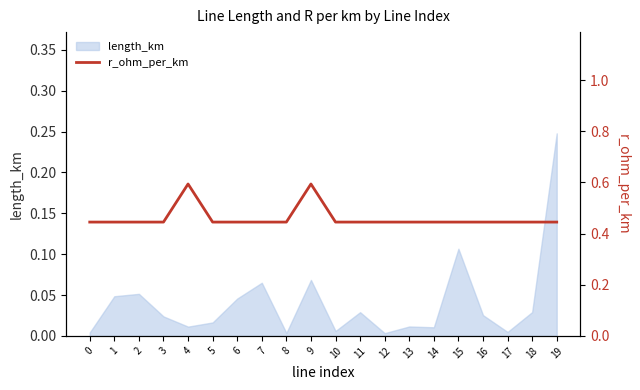

Which category has the highest value in the length_km series?

19